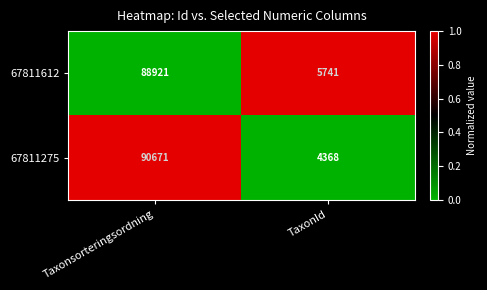

Reading right to left, transcribe all the data shown in this chart.

67811612: TaxonId=5741	Taxonsorteringsordning=88921
67811275: TaxonId=4368	Taxonsorteringsordning=90671